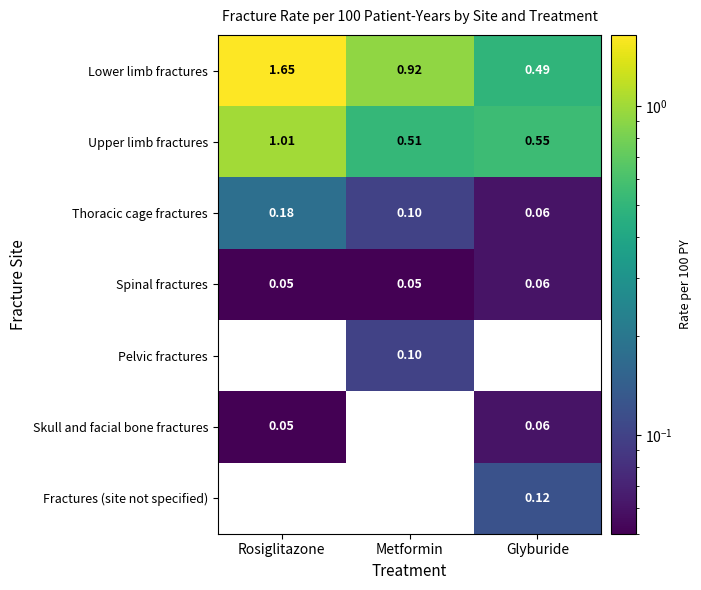

Which series has the largest total across all categories?

Lower limb fractures